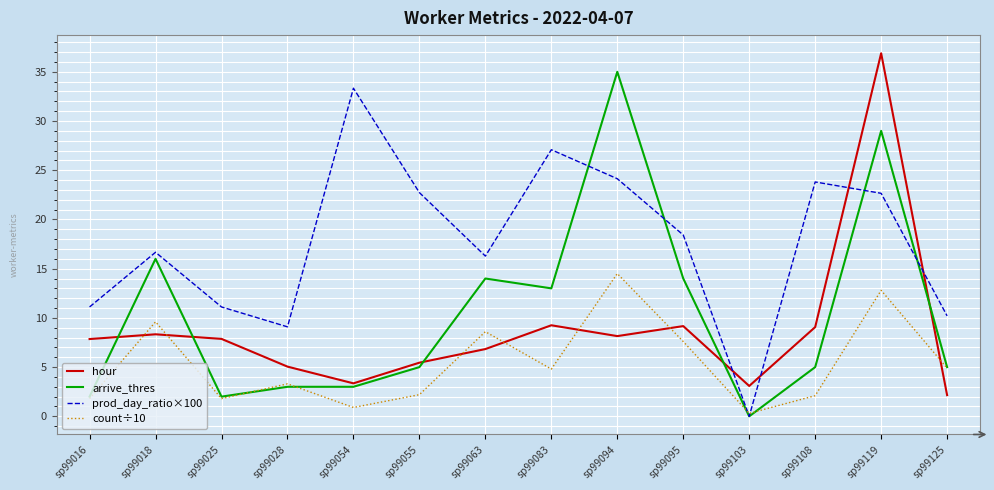

What is the maximum value shown in the chart?

36.9